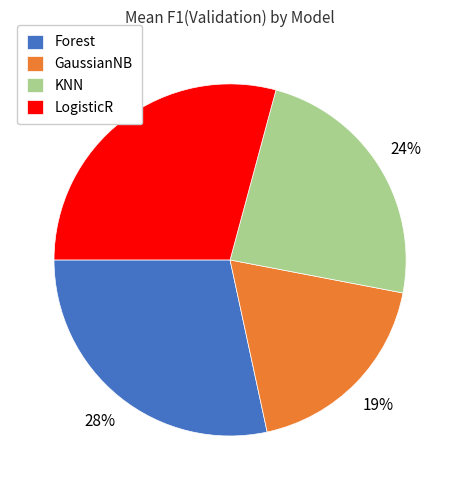

To the nearest percent, what is the average slice percentage?

25%